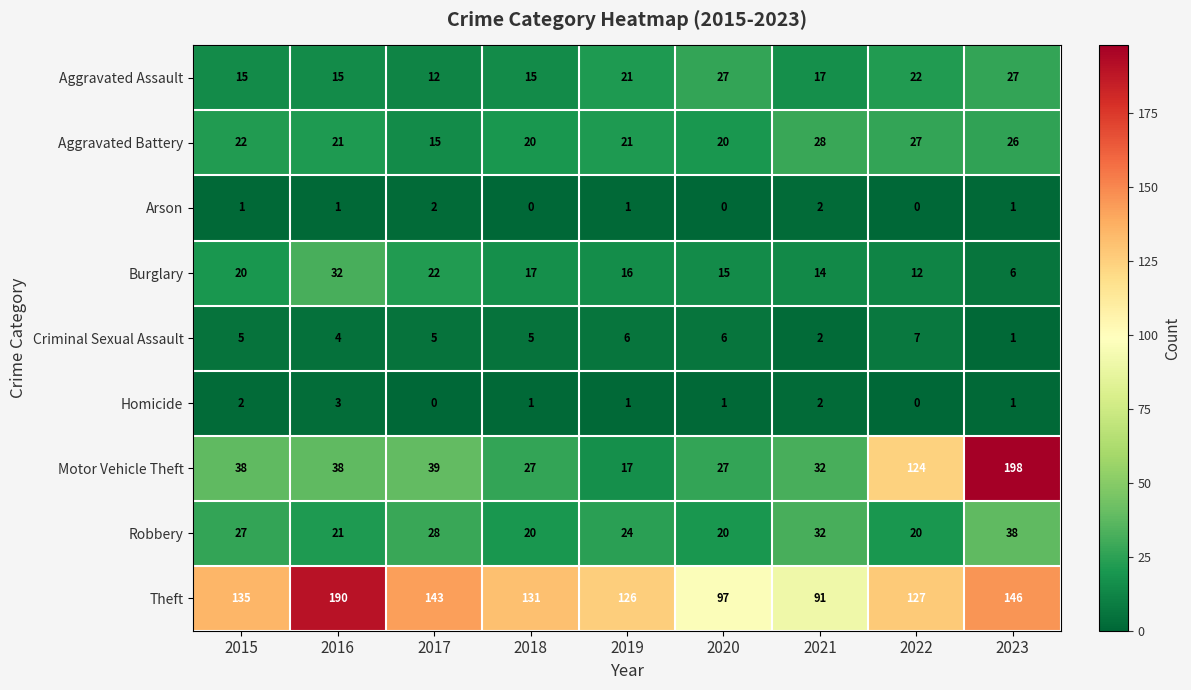

What is the difference between the maximum and second lowest values in the Criminal Sexual Assault series?

5